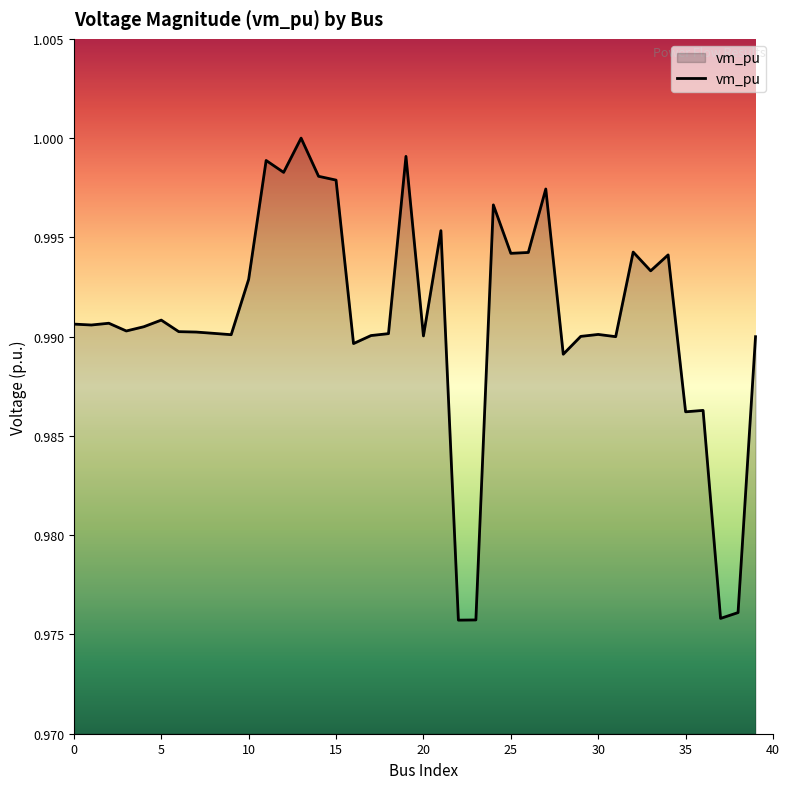

How many lines are shown in the chart?

1